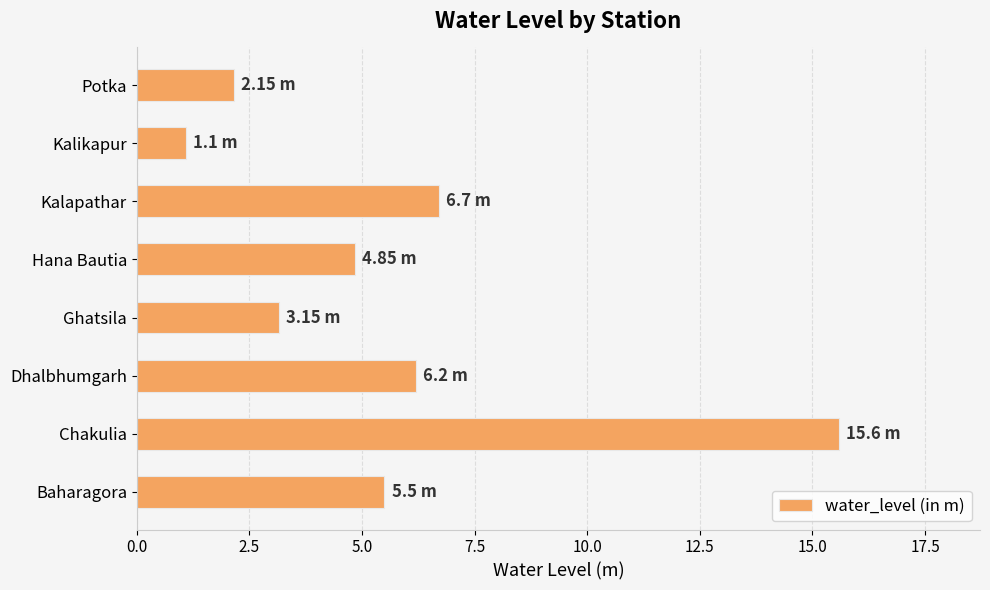

Which label corresponds to the largest value in the chart?

Chakulia